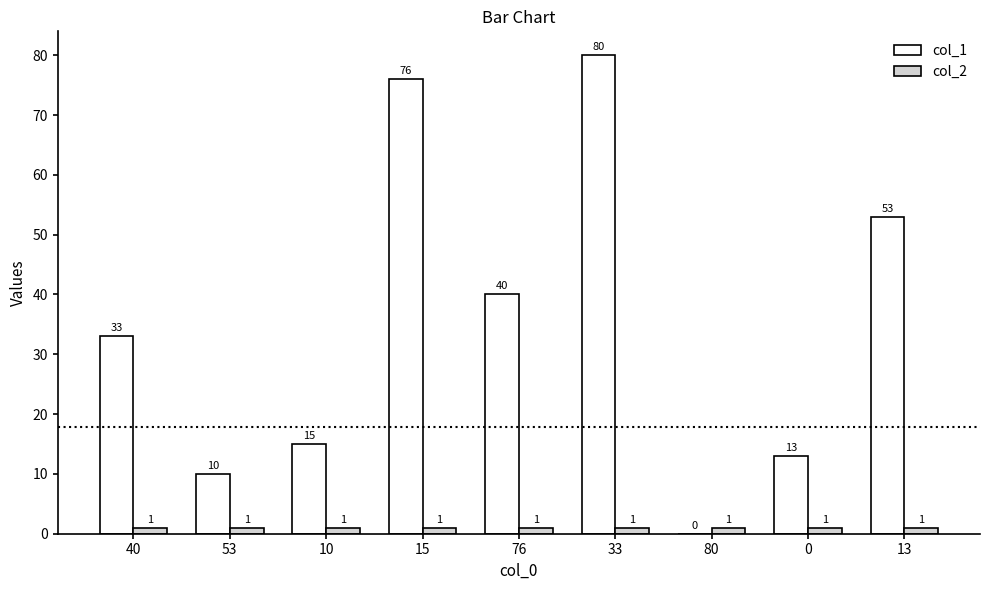

Between 40 and 15, which series saw the biggest shift?

col_1